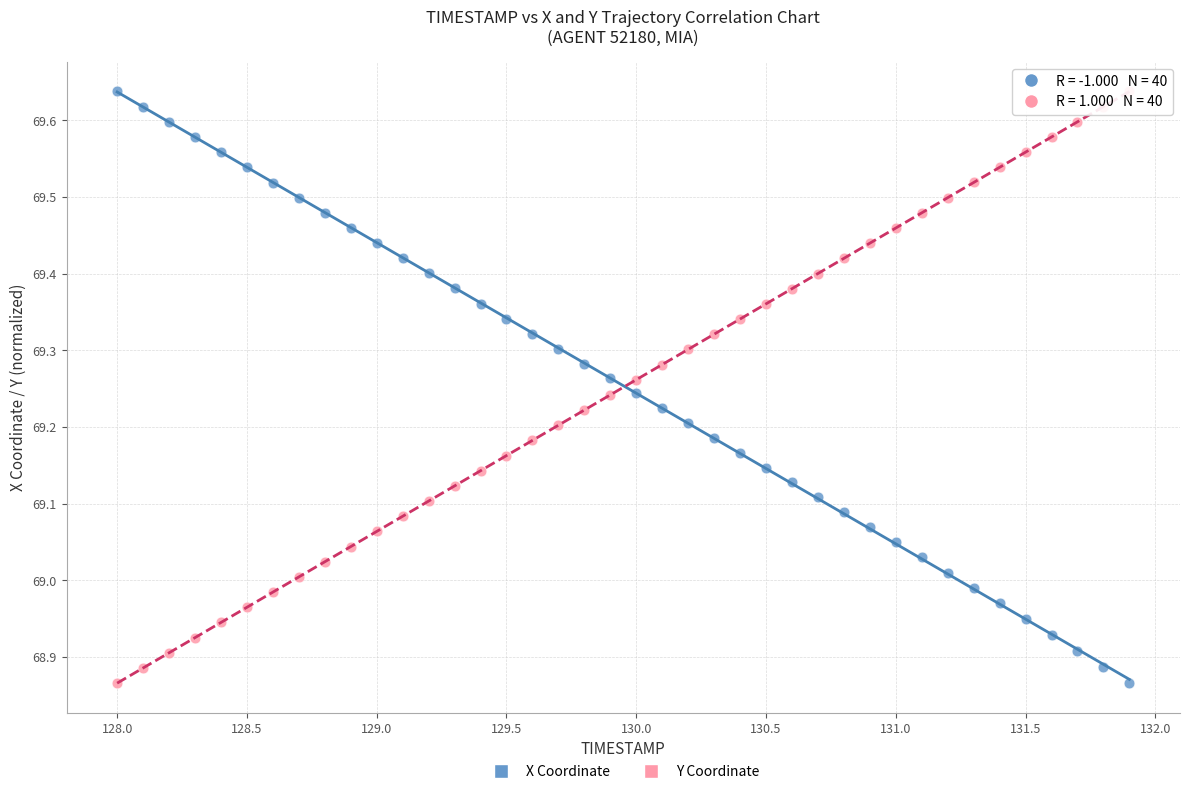

Across all data points, what is the range of X values (max minus min)?

3.9